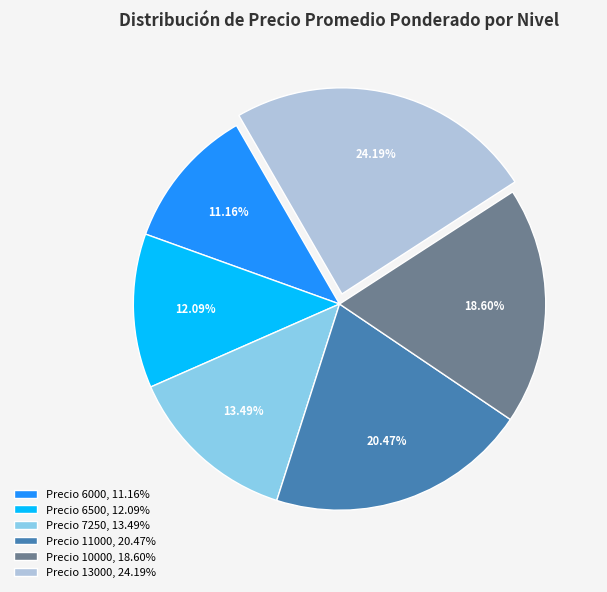

Count the number of slices in the pie.

6